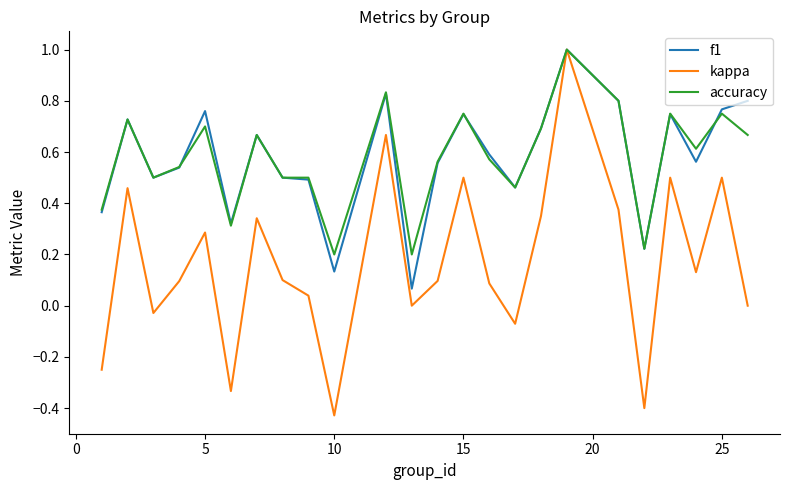

What is the maximum value shown in the chart?

1.0